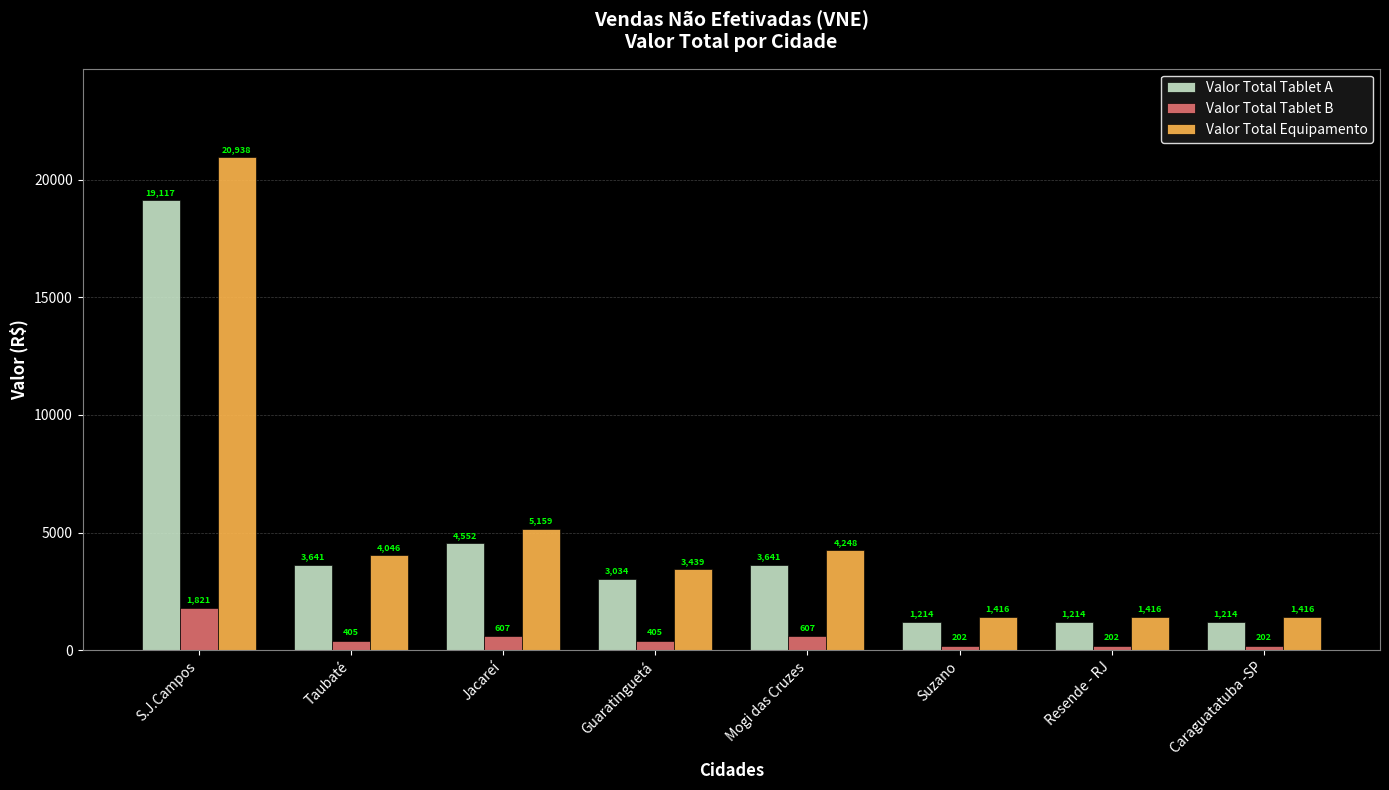

List the series in order of their peak value, lowest first.

Valor Total Tablet B, Valor Total Tablet A, Valor Total Equipamento